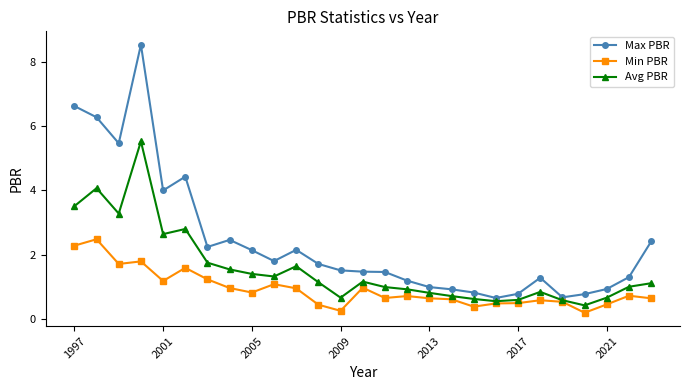

At how many categories does at least one series exceed 7?

1